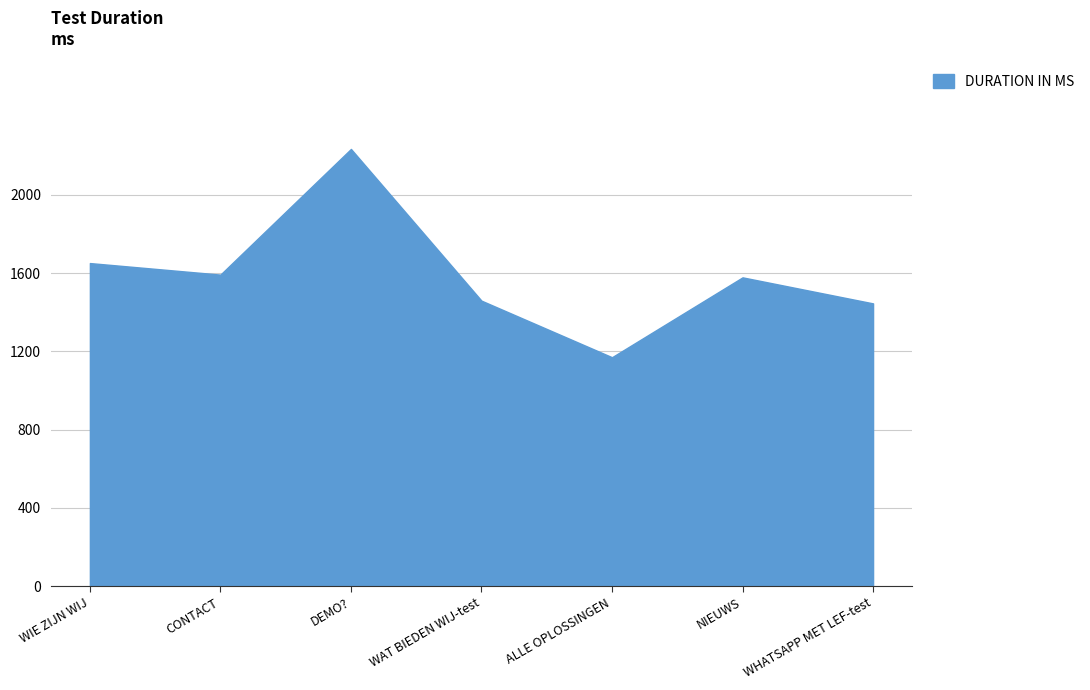

What is the change in value from WIE ZIJN WIJ to NIEUWS?

-73